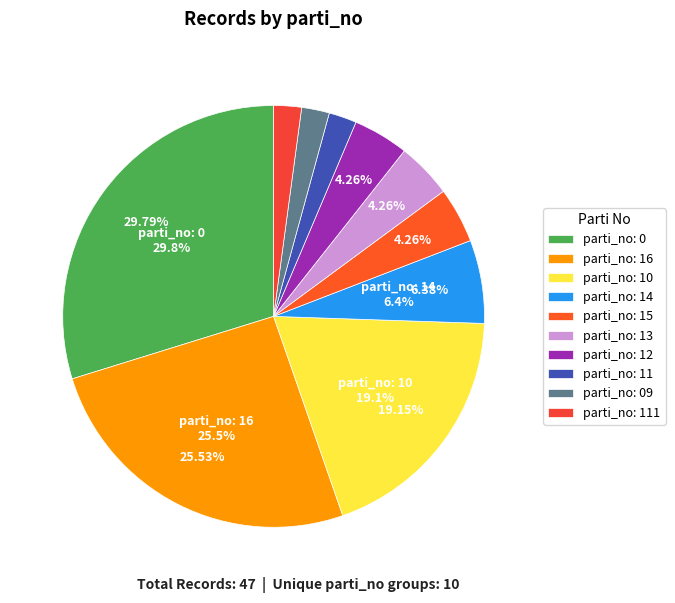

Approximately how many times larger is the value at 09 compared to 10?

0.1